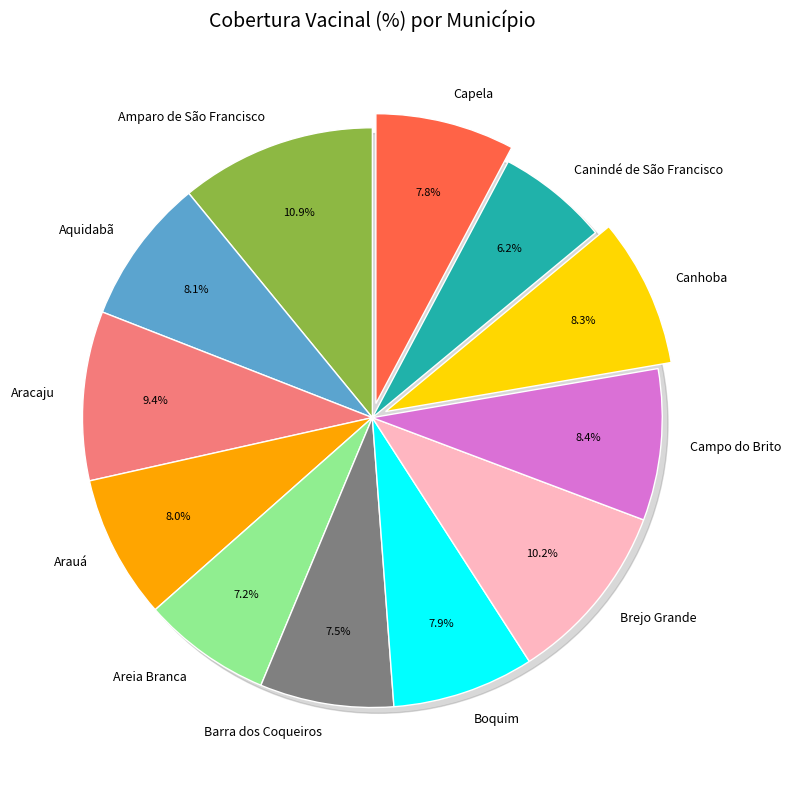

Is it true that Aracaju is 9% of the pie?

True